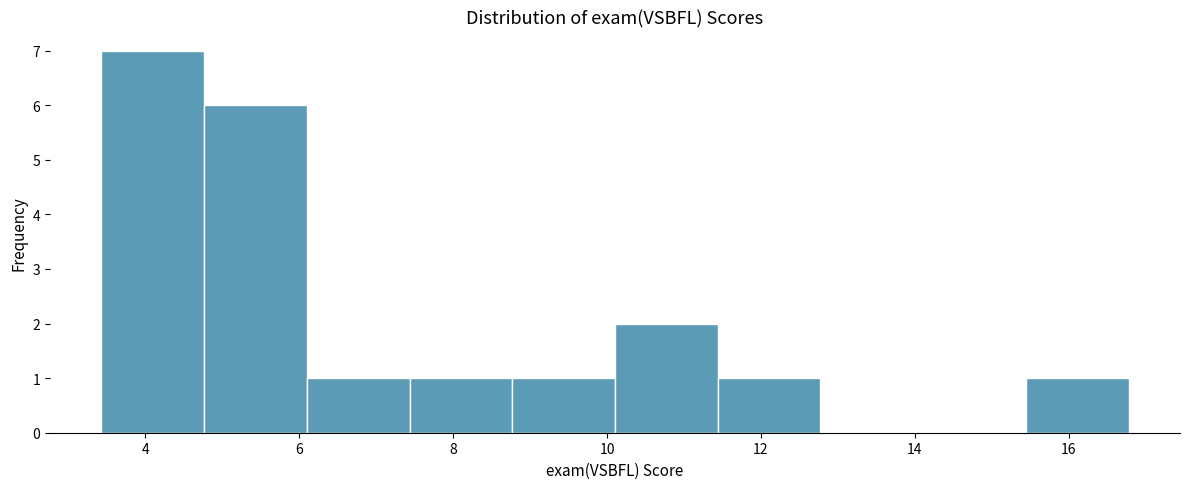

How tall is the bar that spans 3.4 to 4.8 on the x-axis? Neither the bar edges nor the heights are printed on the chart, so give them approximately, as read against the axes.

7